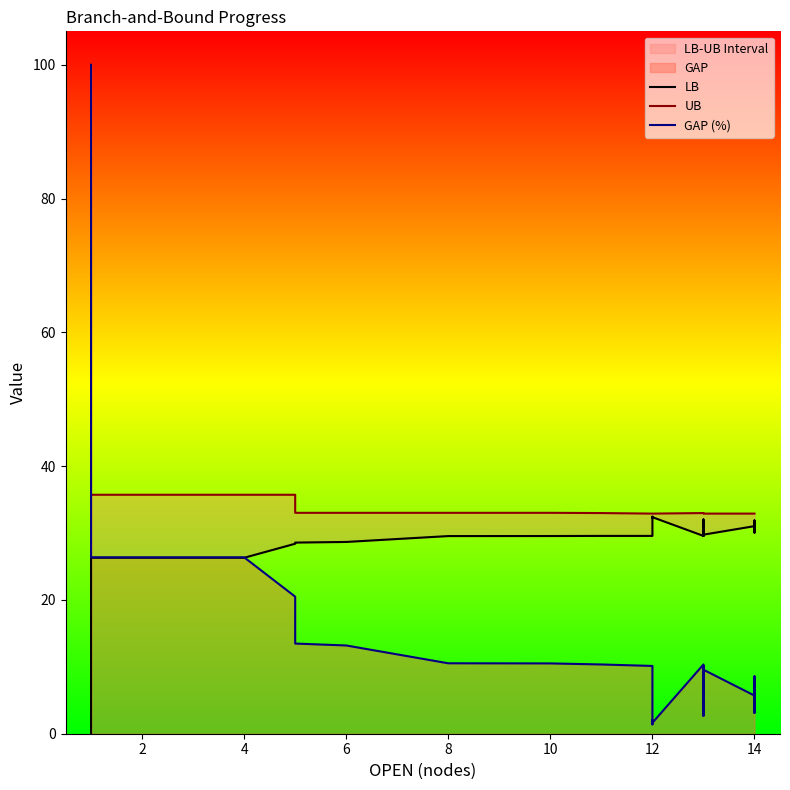

Which series changed the most between 10 and 14?

GAP (%)